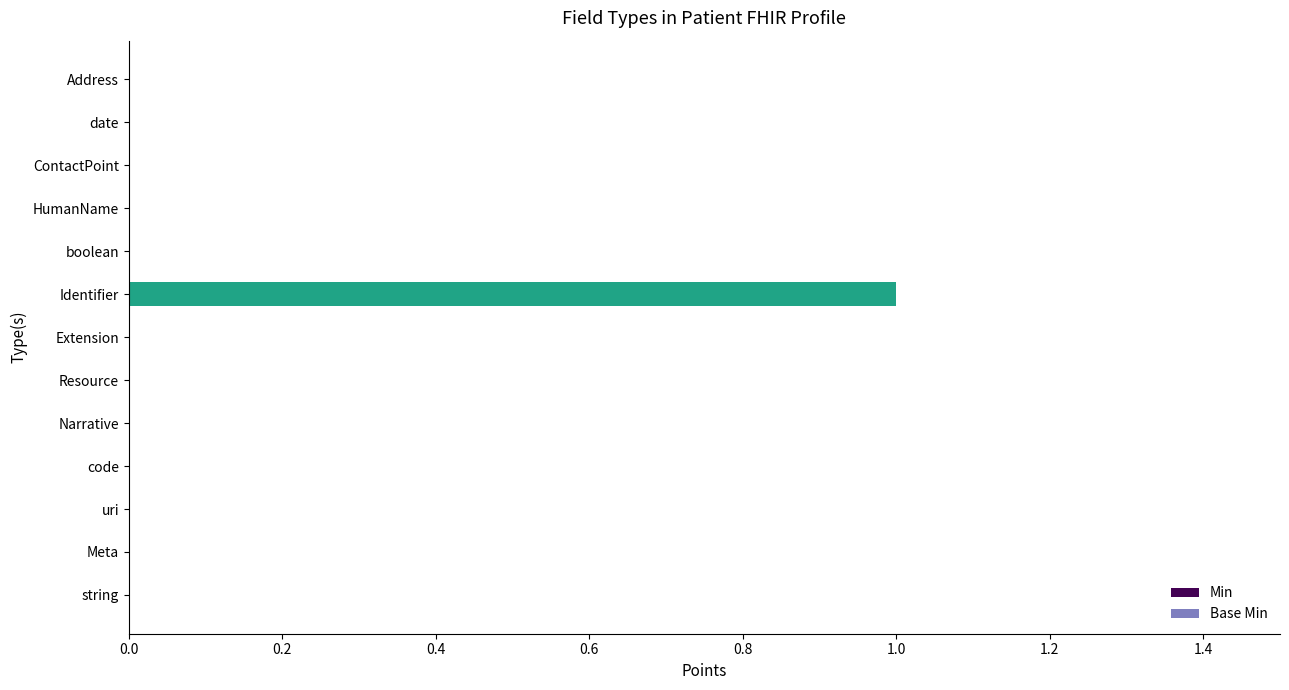

Which has a higher value, Identifier or Extension?

Identifier